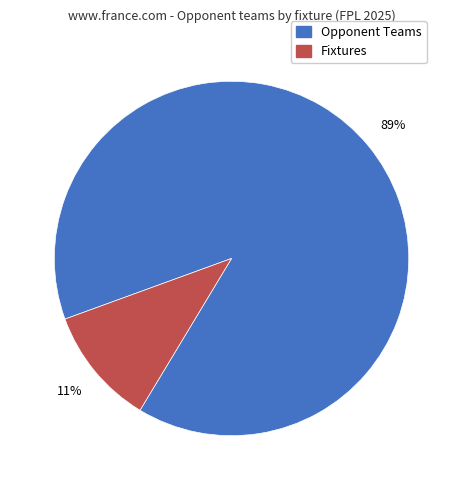

Is there any slice that represents more than half of the pie?

Yes